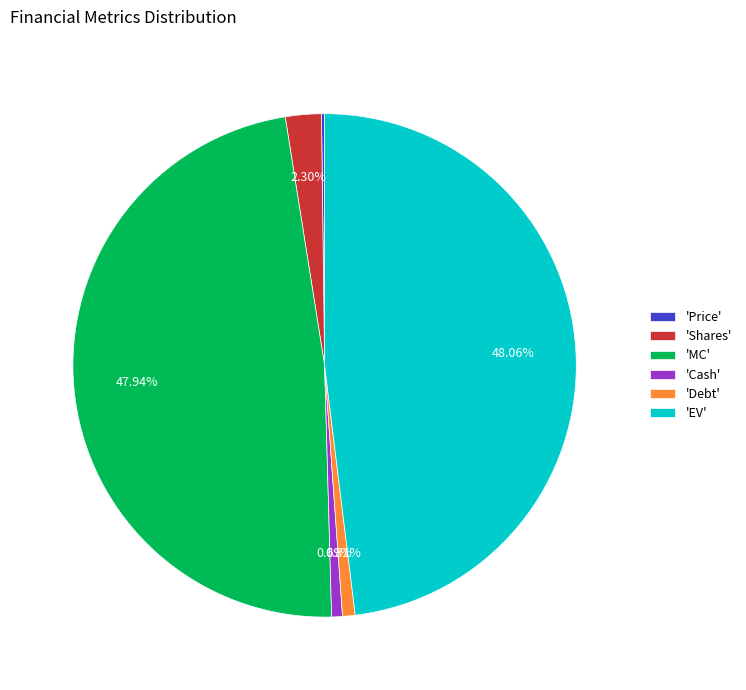

Between 'Debt' and 'EV', which is larger?

'EV'